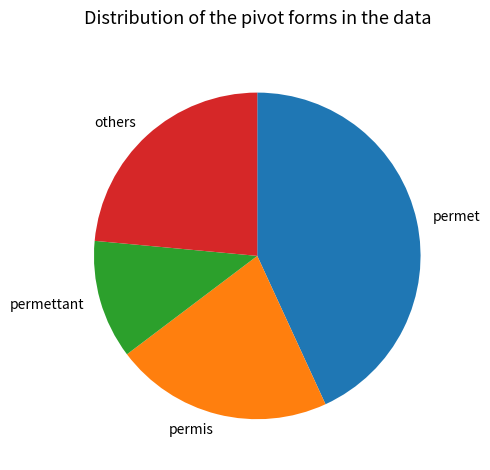

Is the sum of permet and permettant greater than half?

Yes